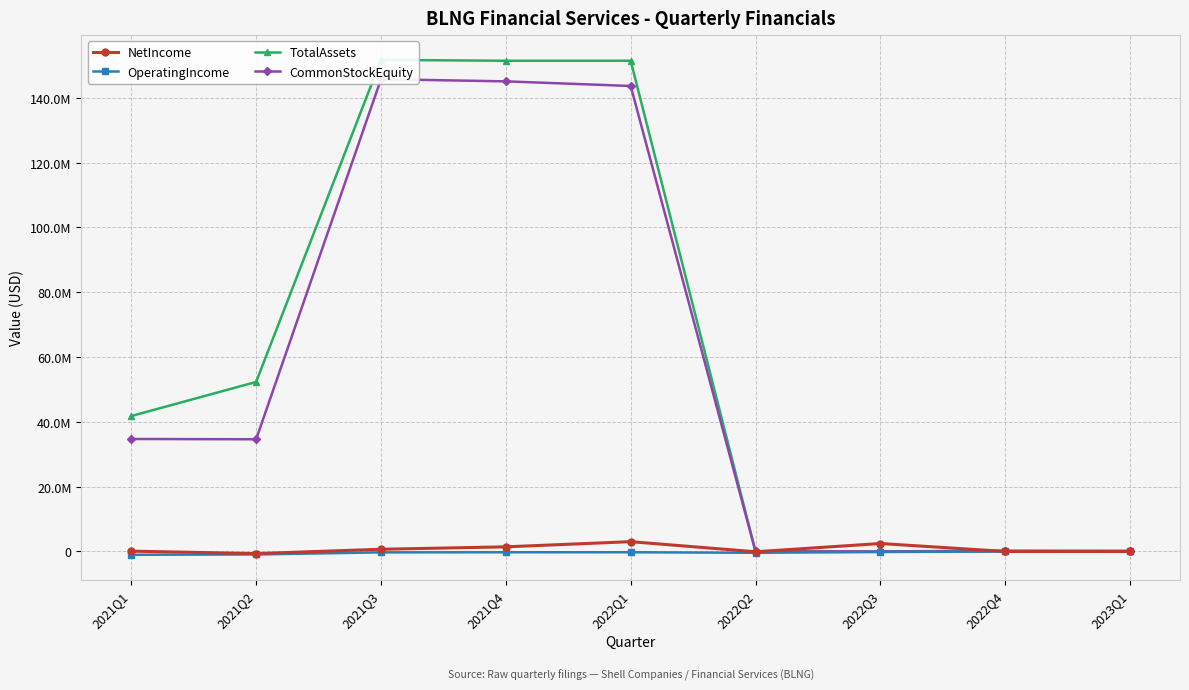

Which series has the widest spread of values?

TotalAssets